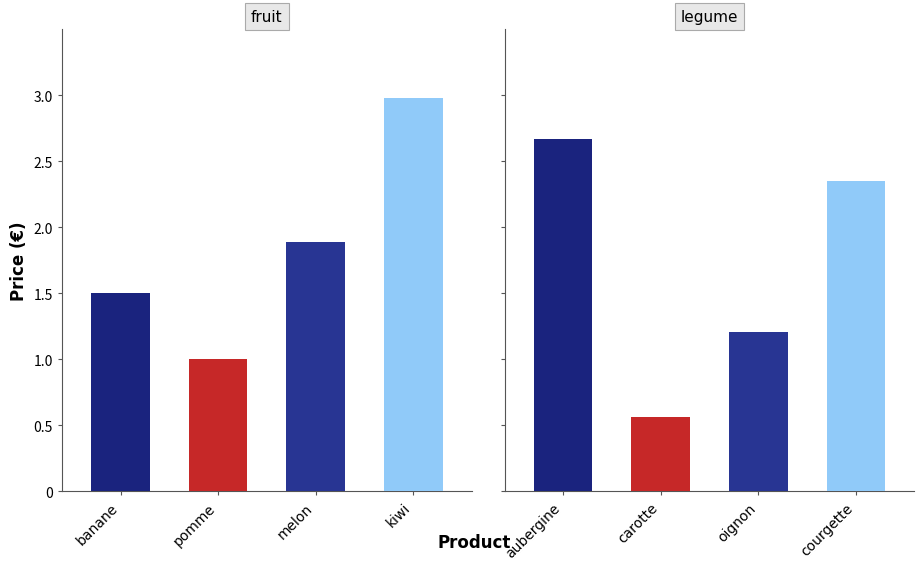

At which label does fruit reach its peak?

kiwi